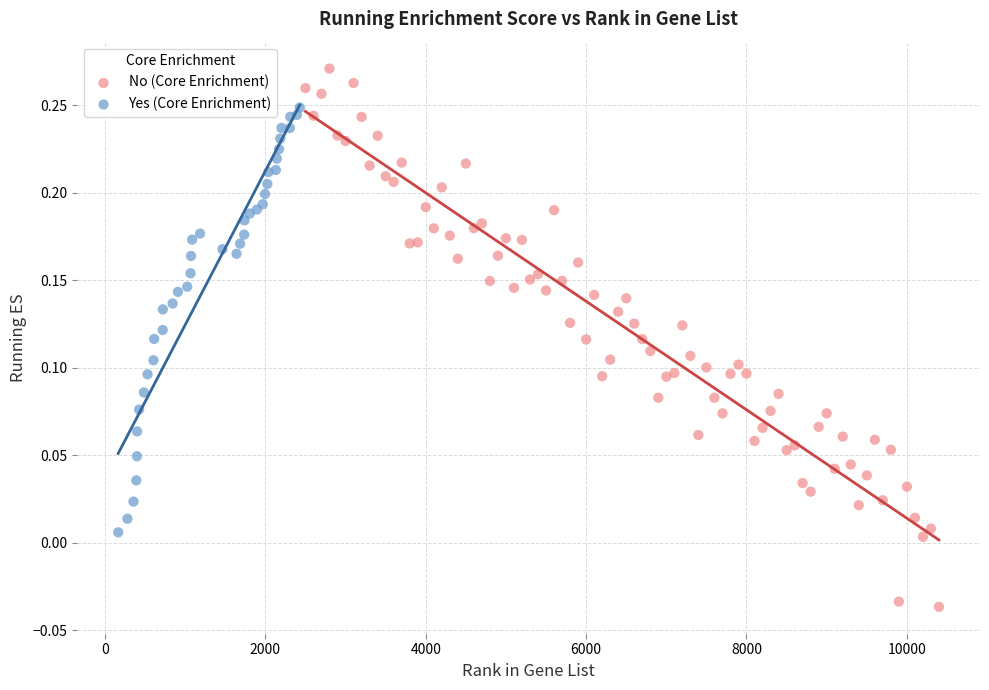

Which series contains the lowest Y value?

No (Core Enrichment)